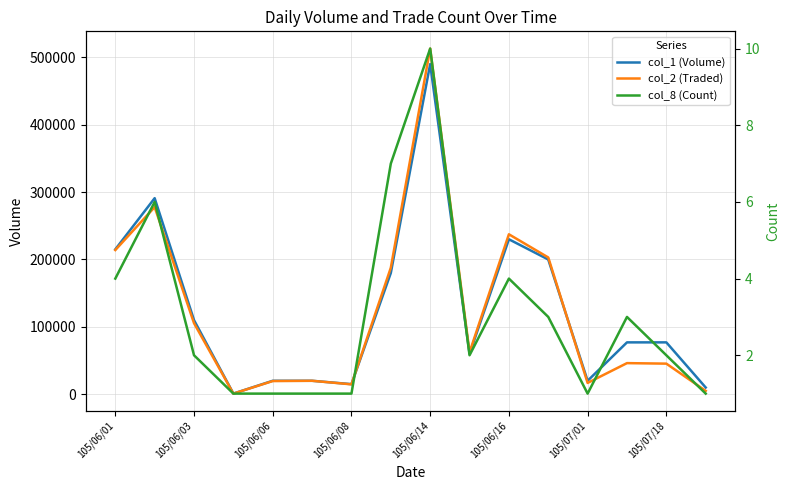

How many col_8 (Count) values are between 1 and 4?

13